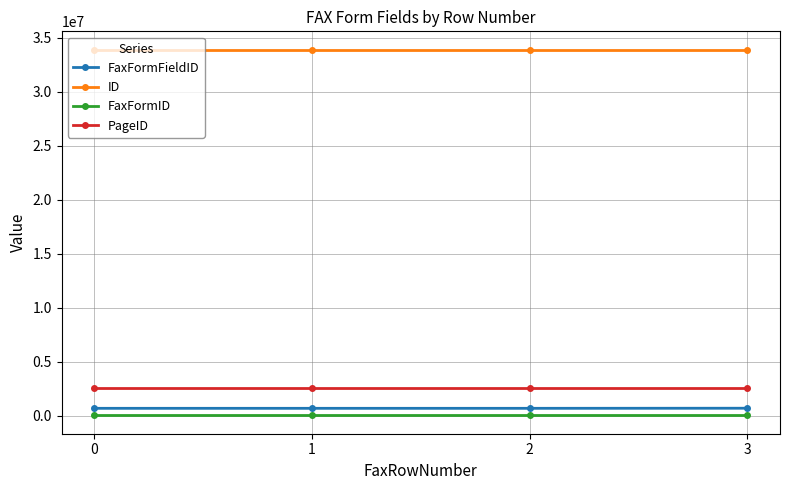

The value of FaxFormID at 2 is 23493. True or false?

True